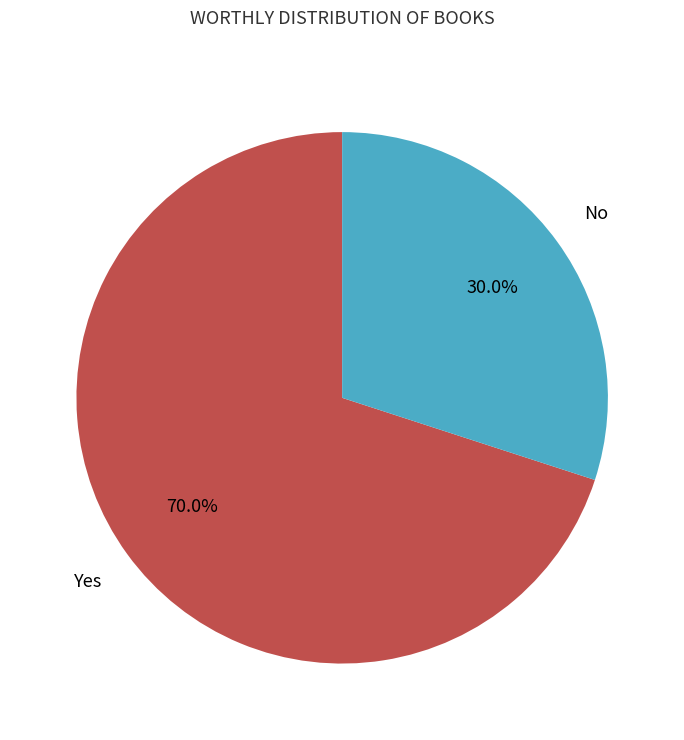

The No slice represents 36% of the pie. True or false?

False